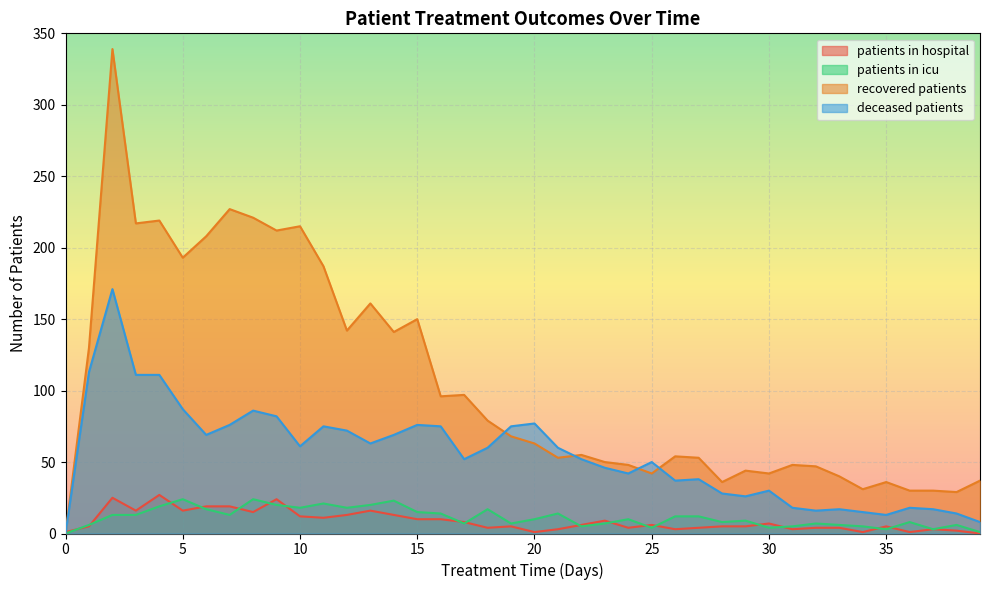

How many times do patients_in_hospital and patients_in_icu cross each other?

17